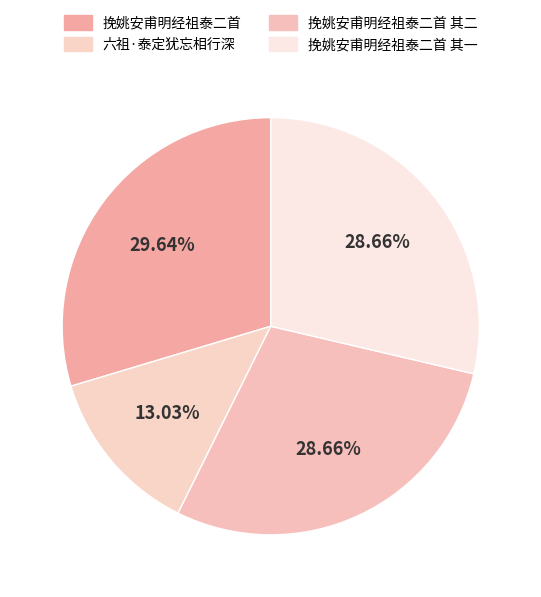

How many segments does this pie chart have?

4